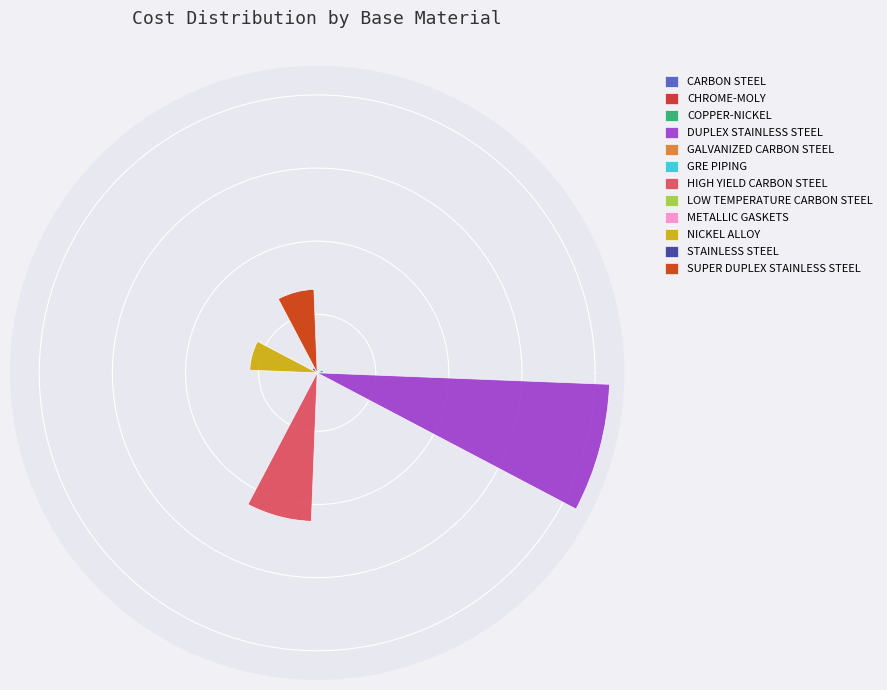

Which has a higher value, STAINLESS STEEL or NICKEL ALLOY?

NICKEL ALLOY